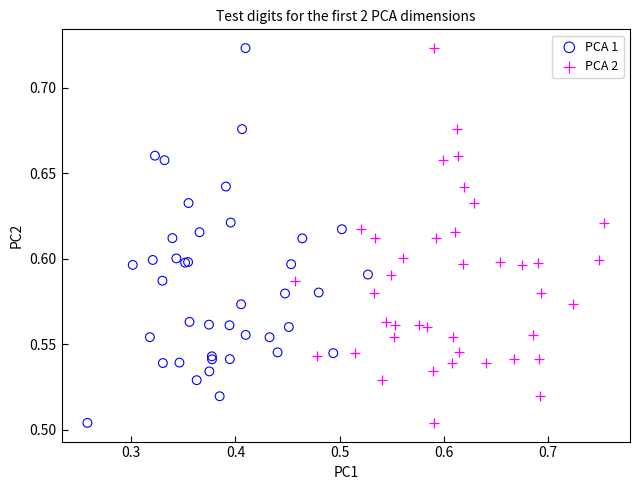

What are all the series names shown in the legend?

PCA 1, PCA 2